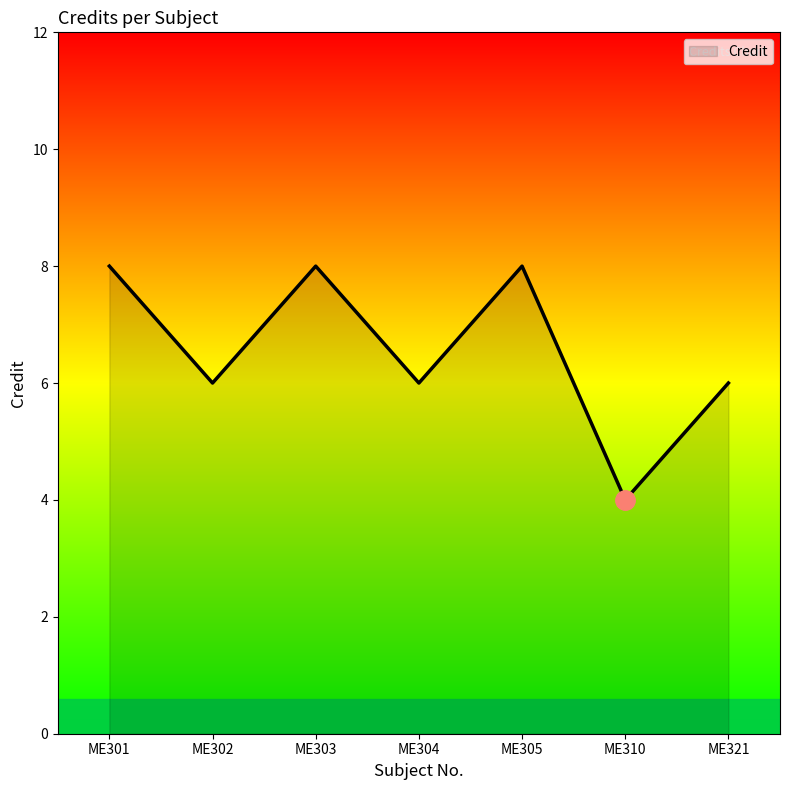

What is the difference between the maximum and minimum values?

4